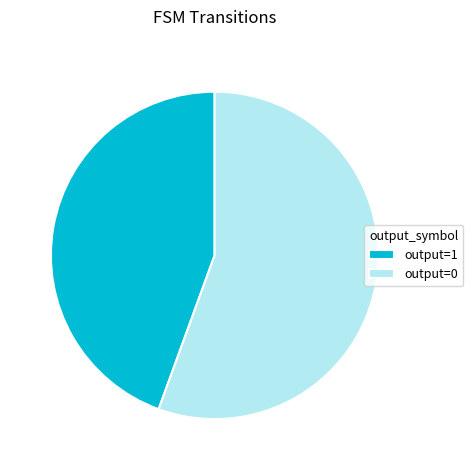

Do output=0 and output=1 together represent more than half of the pie?

Yes